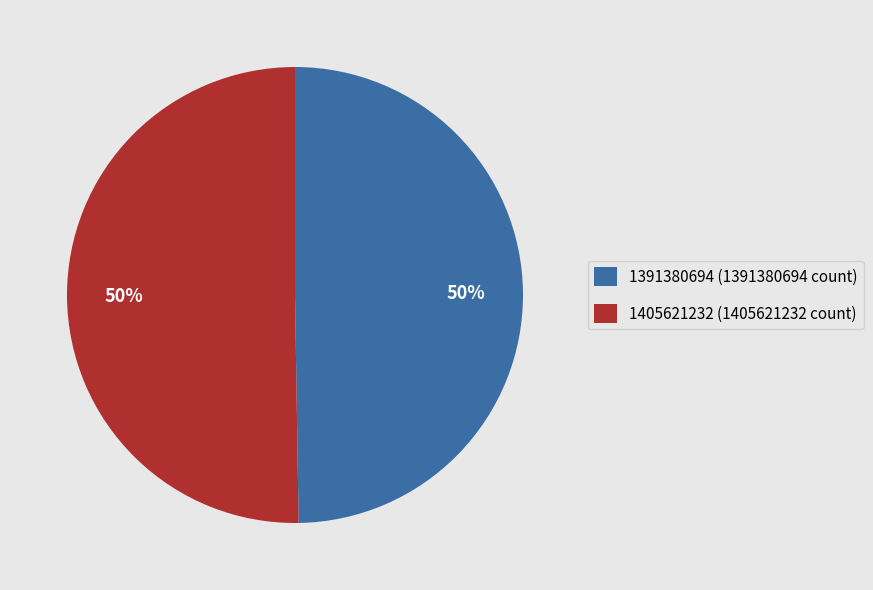

To the nearest percent, what is the average slice percentage?

50%